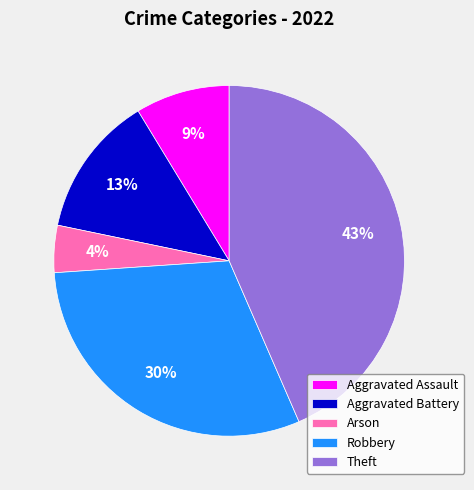

What is the ratio of the value at Robbery to the value at Theft?

0.7